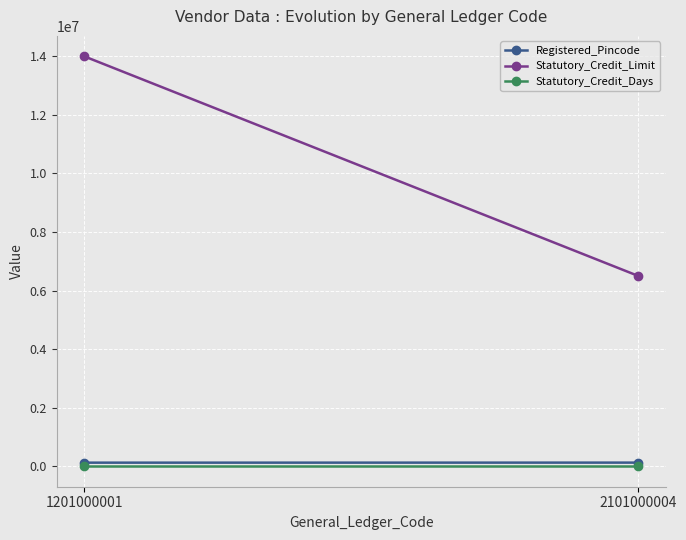

True or false: Registered_Pincode has a value of 123501 at 2101000004.

True